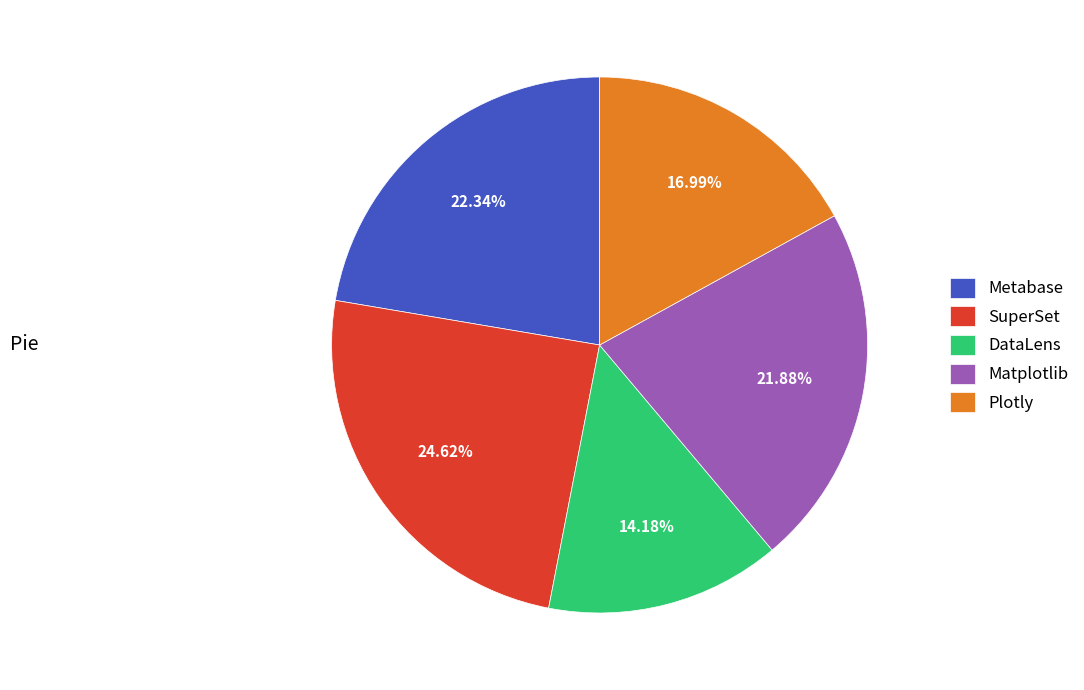

What percentage is NOT represented by Plotly?

83.0%